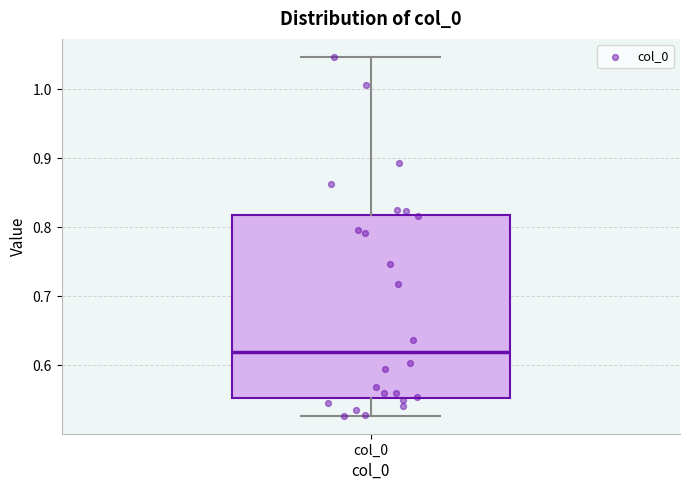

Where does the lower whisker of the box for col_0 end on the y-axis? The values are not printed on the chart, so give them approximately, as read against the axis.

0.53